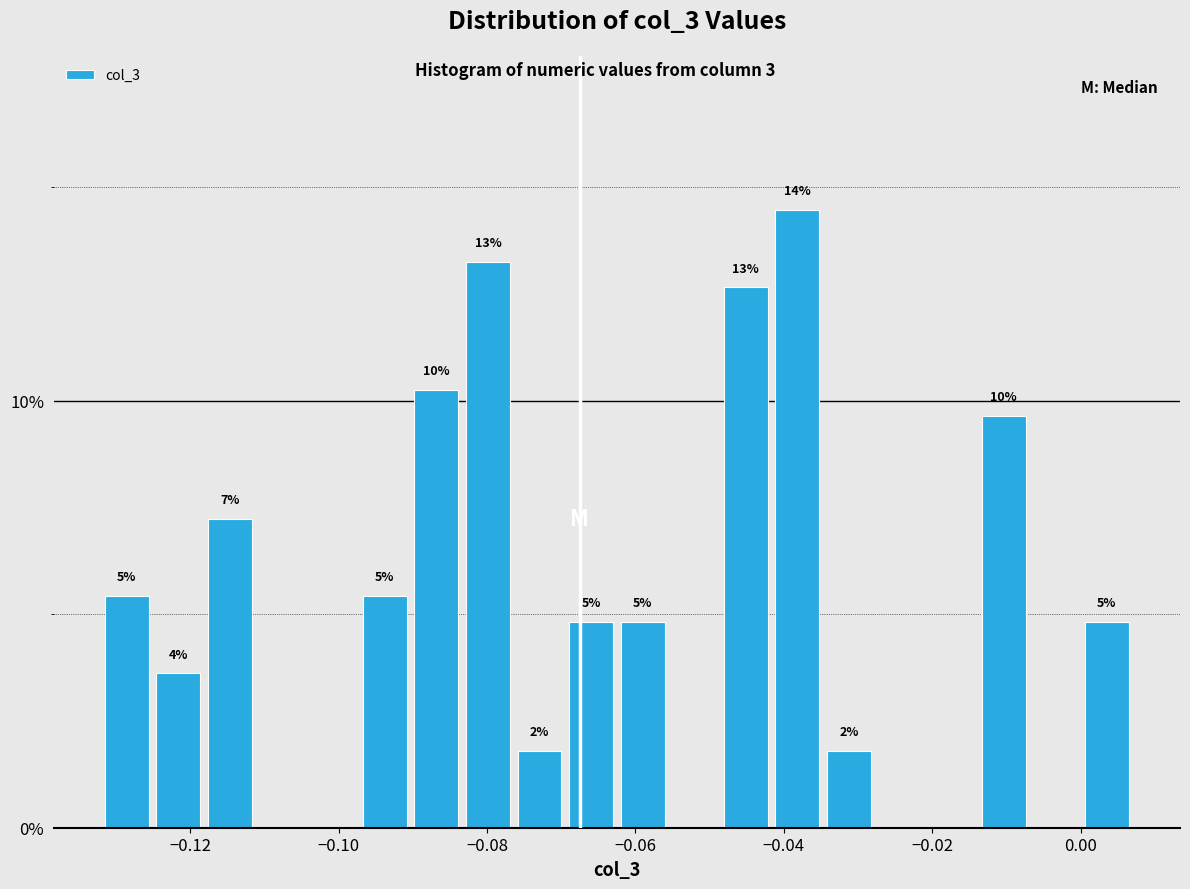

Around what value on the x-axis is the tallest bar? Give the approximate position of its centre, as read against the axis.

-0.038